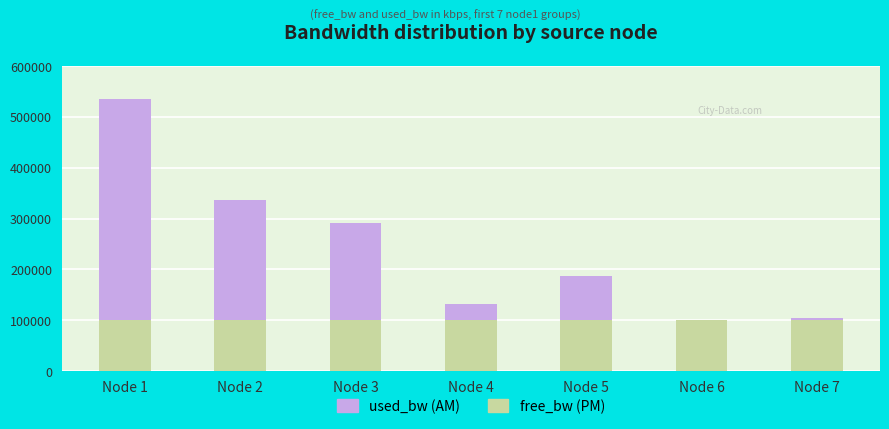

At which category is the sum across all series the highest?

Node 1